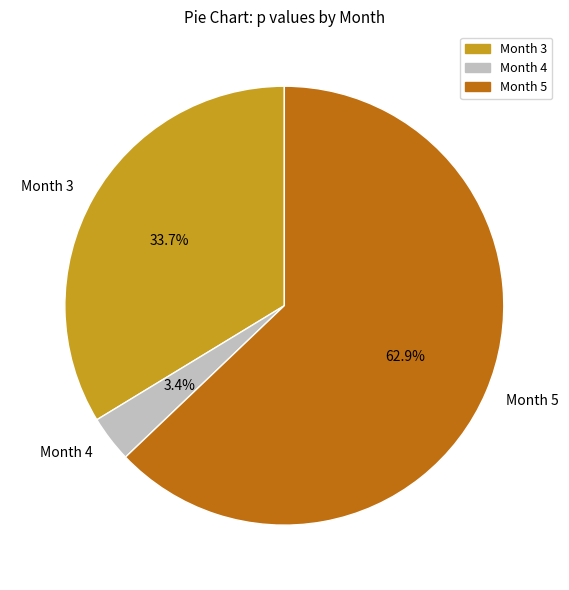

True or false: Month 3 accounts for 47% of the total.

False